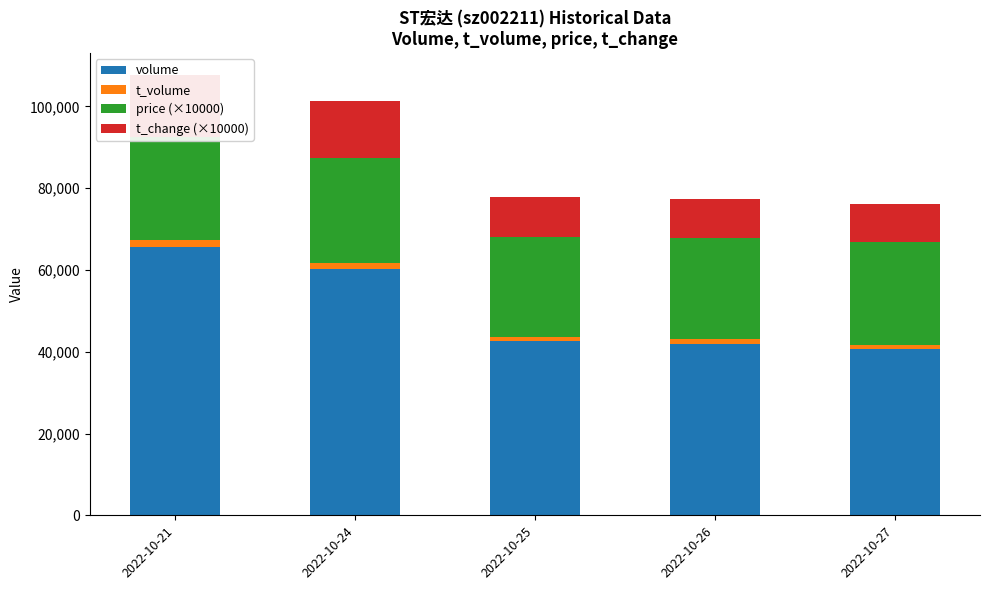

What is the value of the t_volume bar at the 5th from the left?

1029